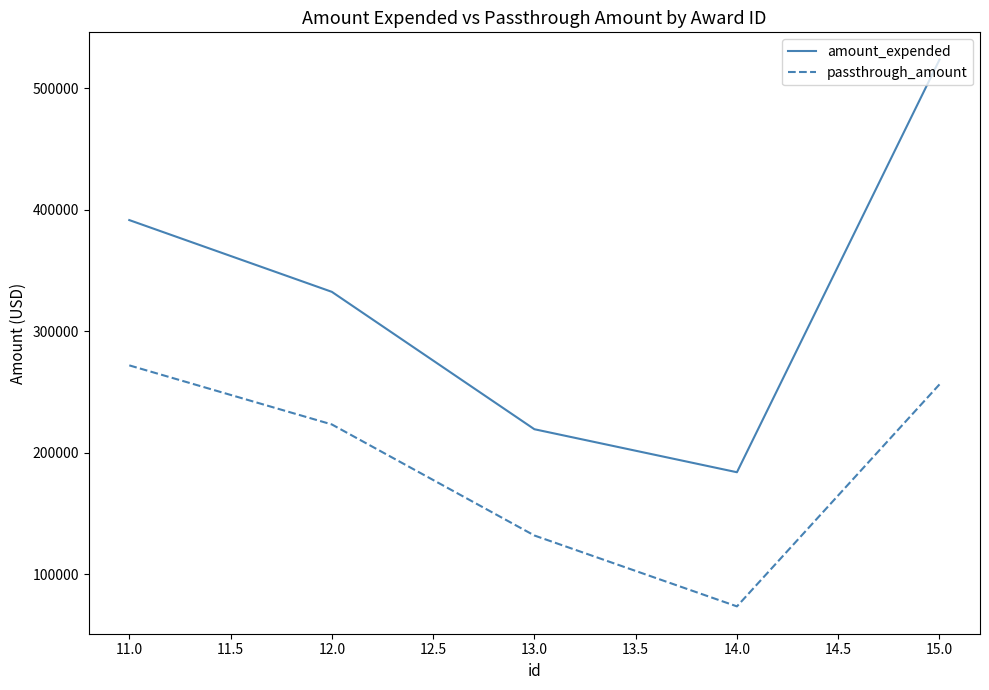

What is the approximate value of amount_expended at 13.0?

219251